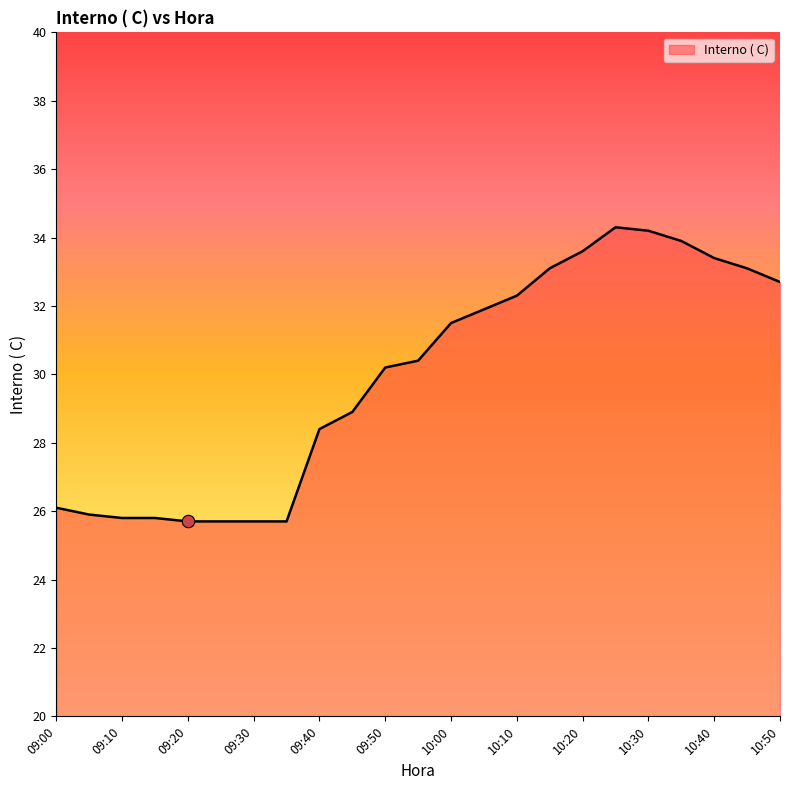

What is the smallest value displayed?

25.7